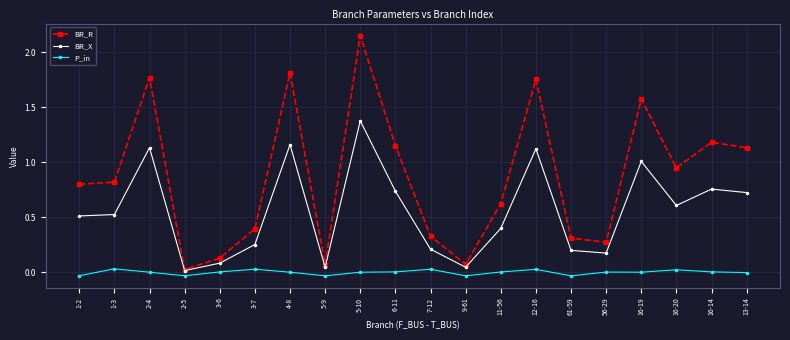

List the series in order of their overall mean, highest first.

BR_R, BR_X, P_in